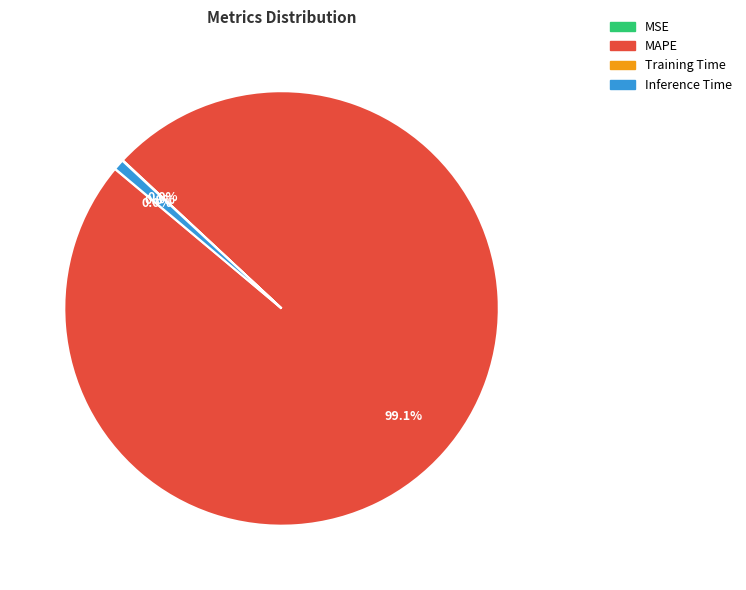

What is the largest slice in the pie chart?

MAPE